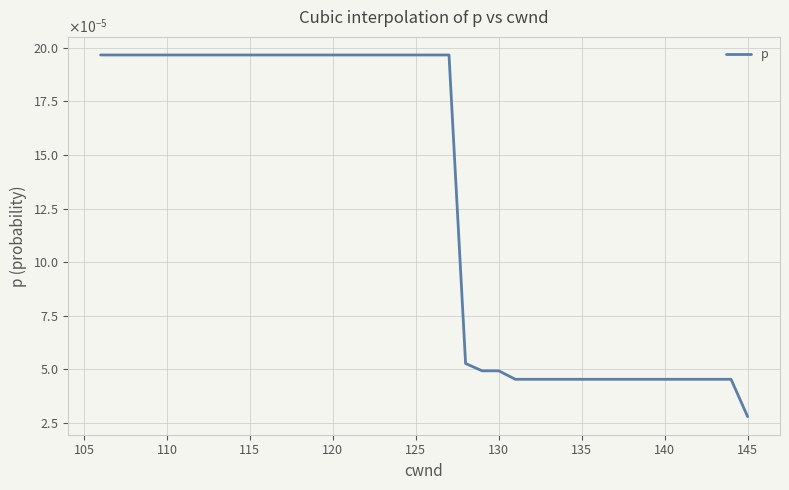

Does the chart display data point markers on the line(s)?

No